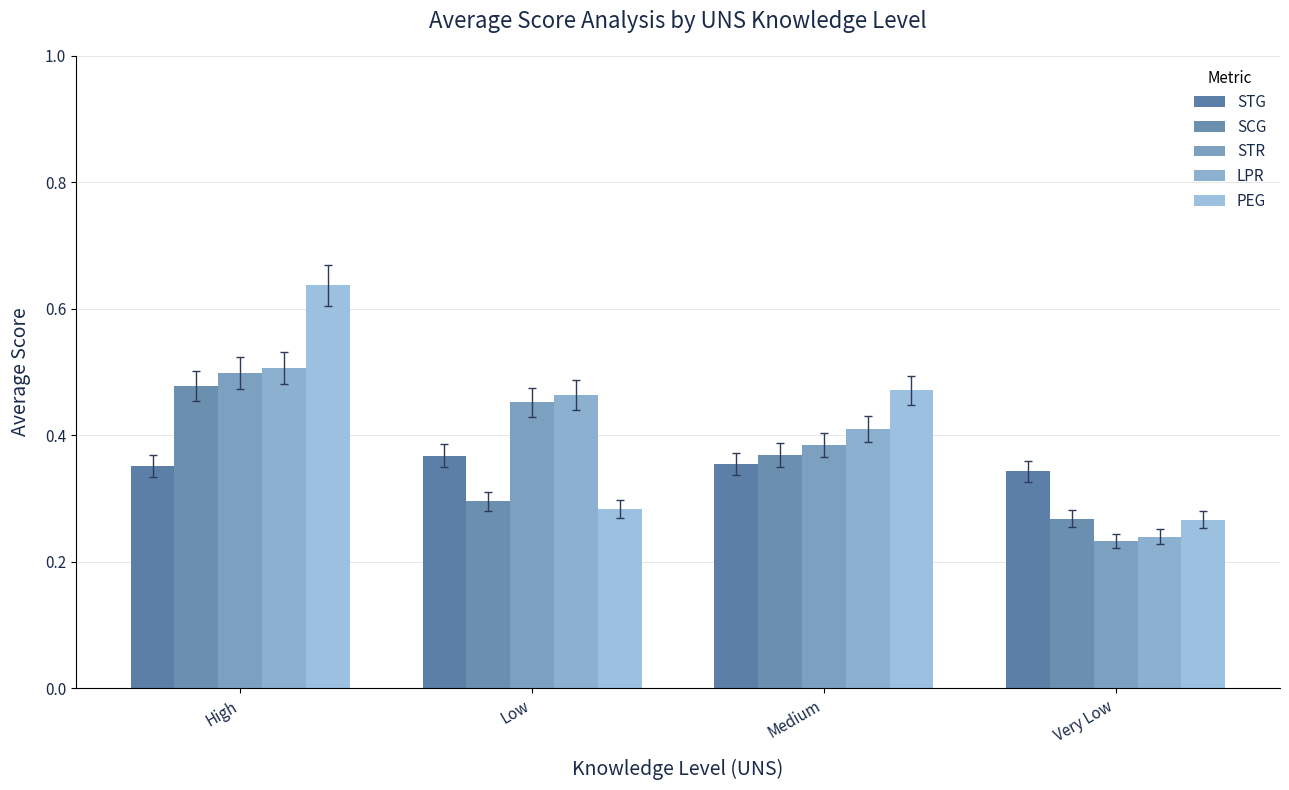

Is the value of STG at Low greater than the value of PEG at High?

No